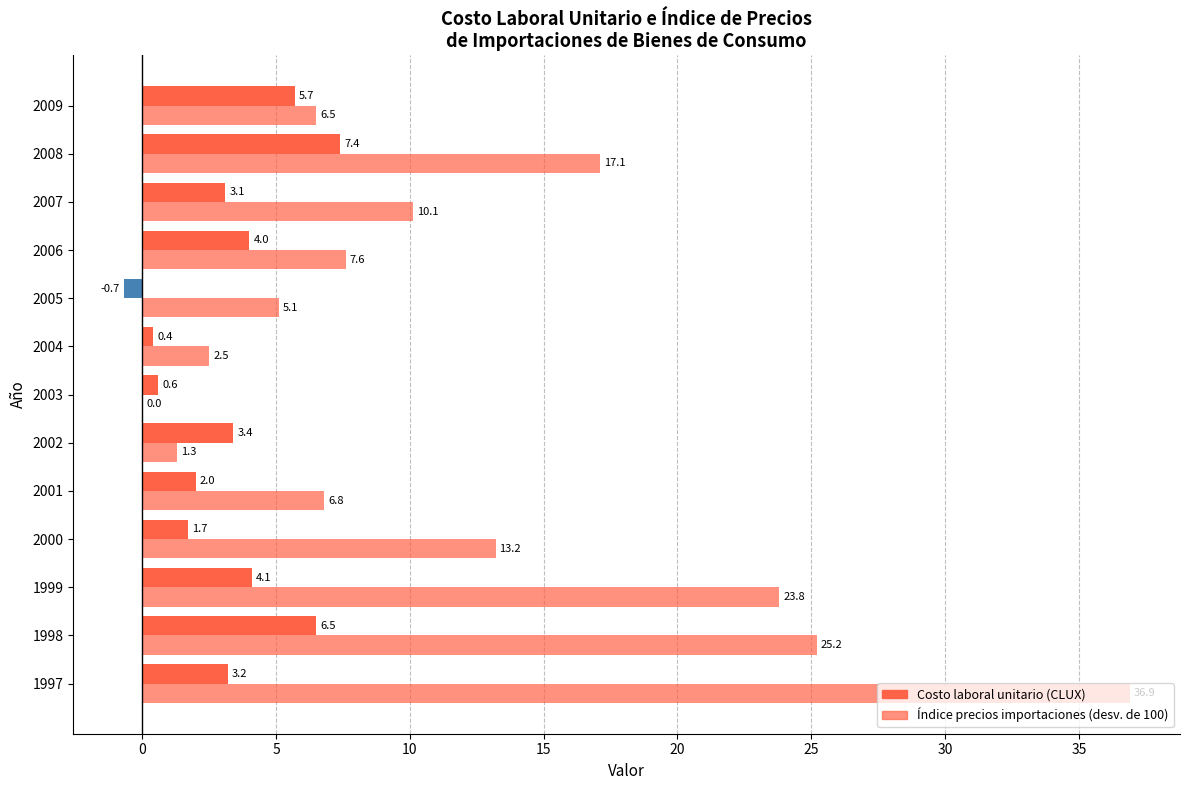

How many distinct data groups are displayed?

2